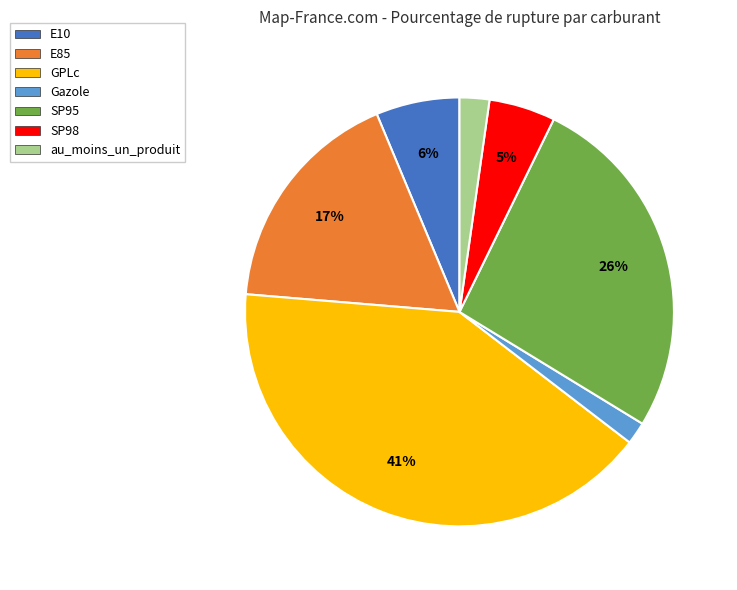

How many slices are in this pie chart?

7